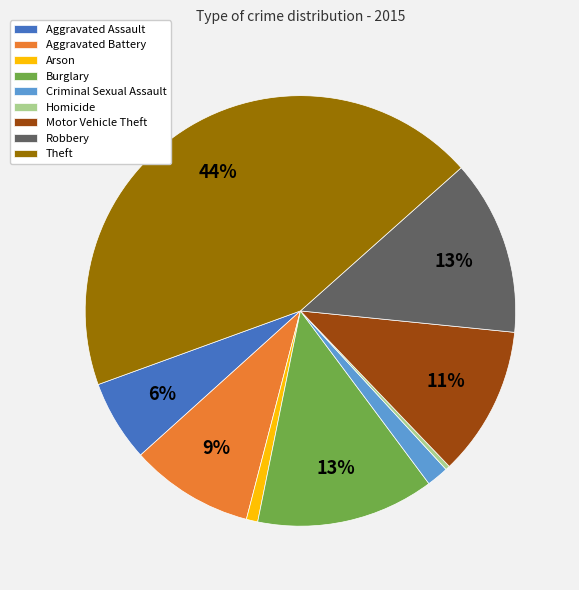

To the nearest percent, what is the combined percentage of Aggravated Assault and Burglary?

19%